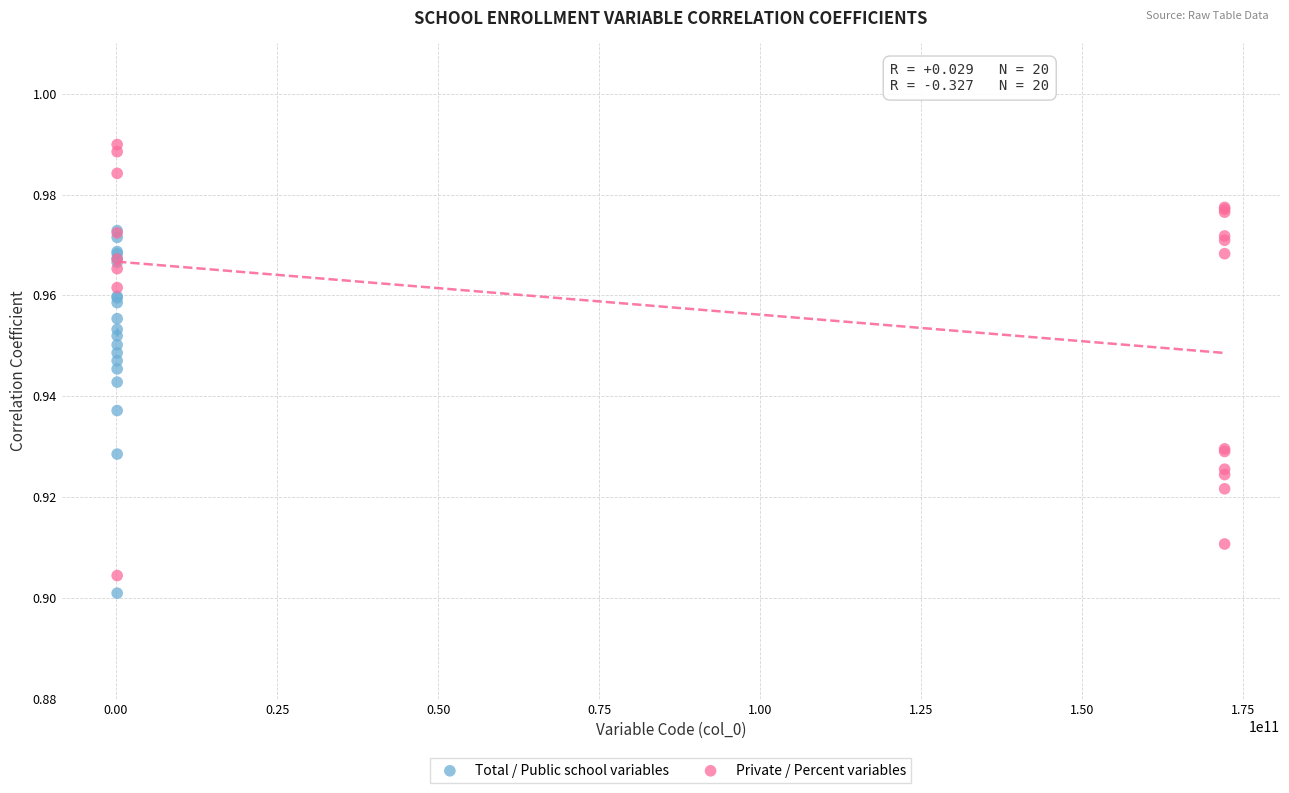

Which series has the widest spread of Y values?

Private / Percent variables